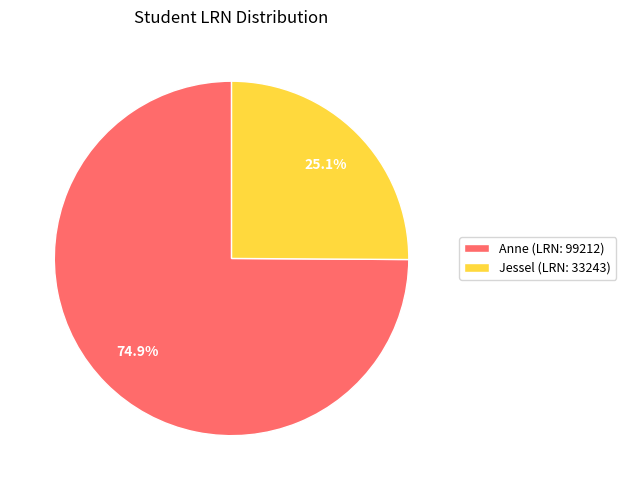

What is the majority slice?

Anne